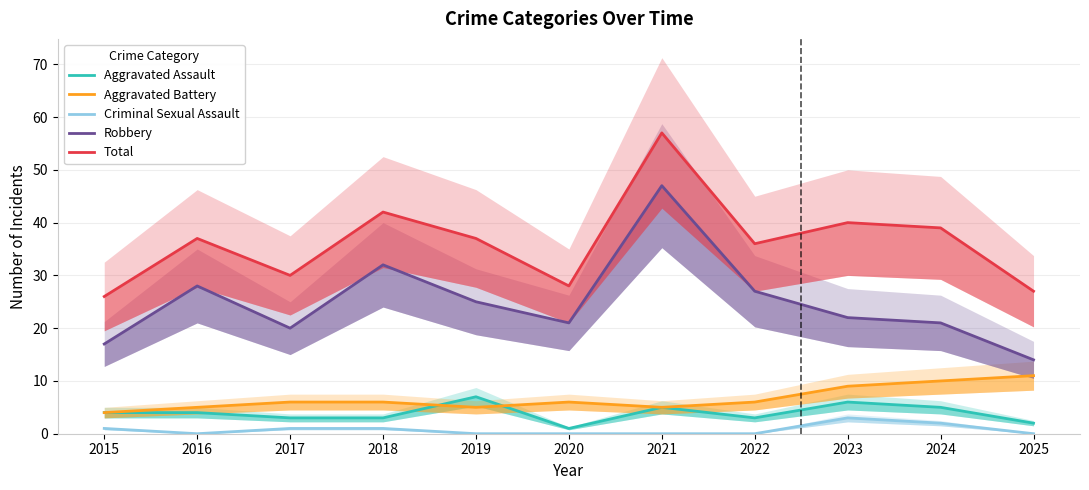

Is the value of Aggravated Assault at 2023 greater than the value of Total at 2017?

No